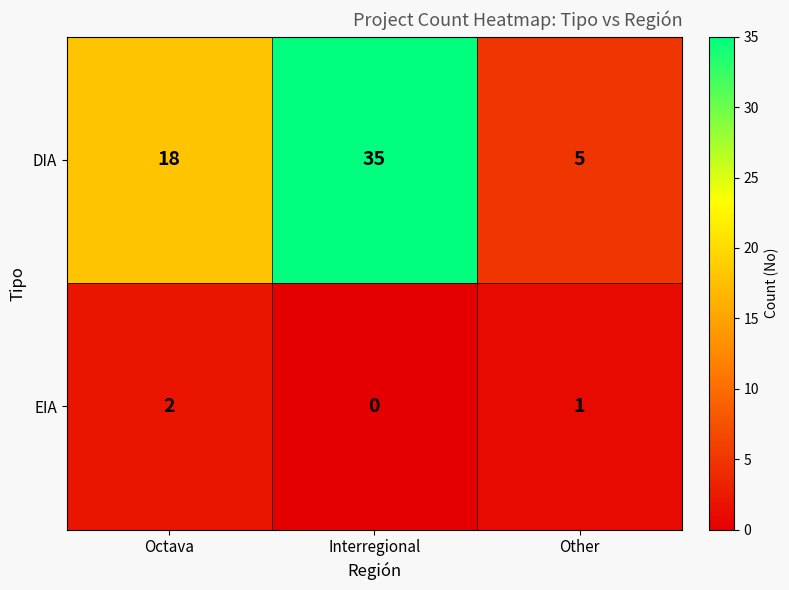

How many distinct data groups are displayed?

2